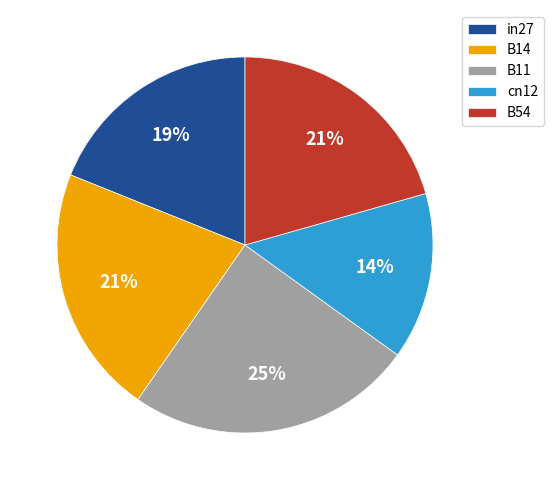

Which slice is the largest?

B11